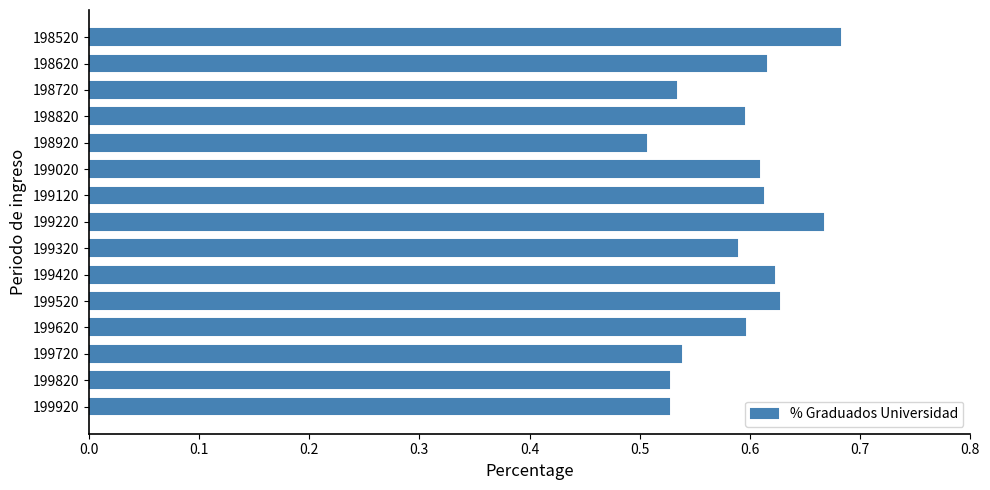

Which category has the lowest value across all series?

198920